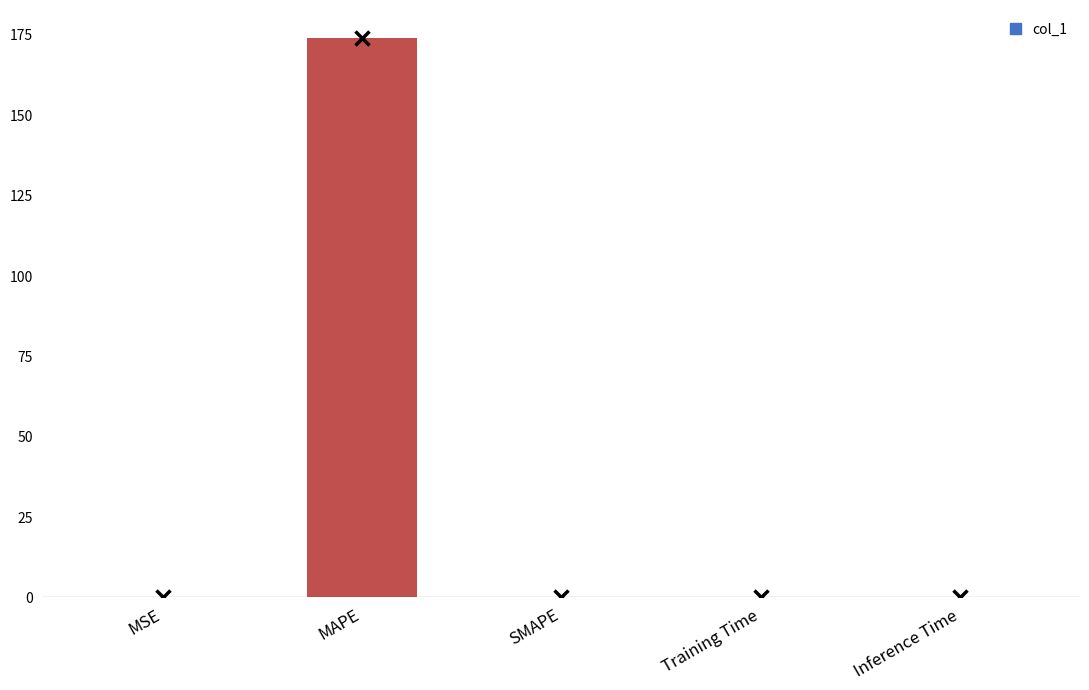

What is the maximum value shown in the chart?

174.1